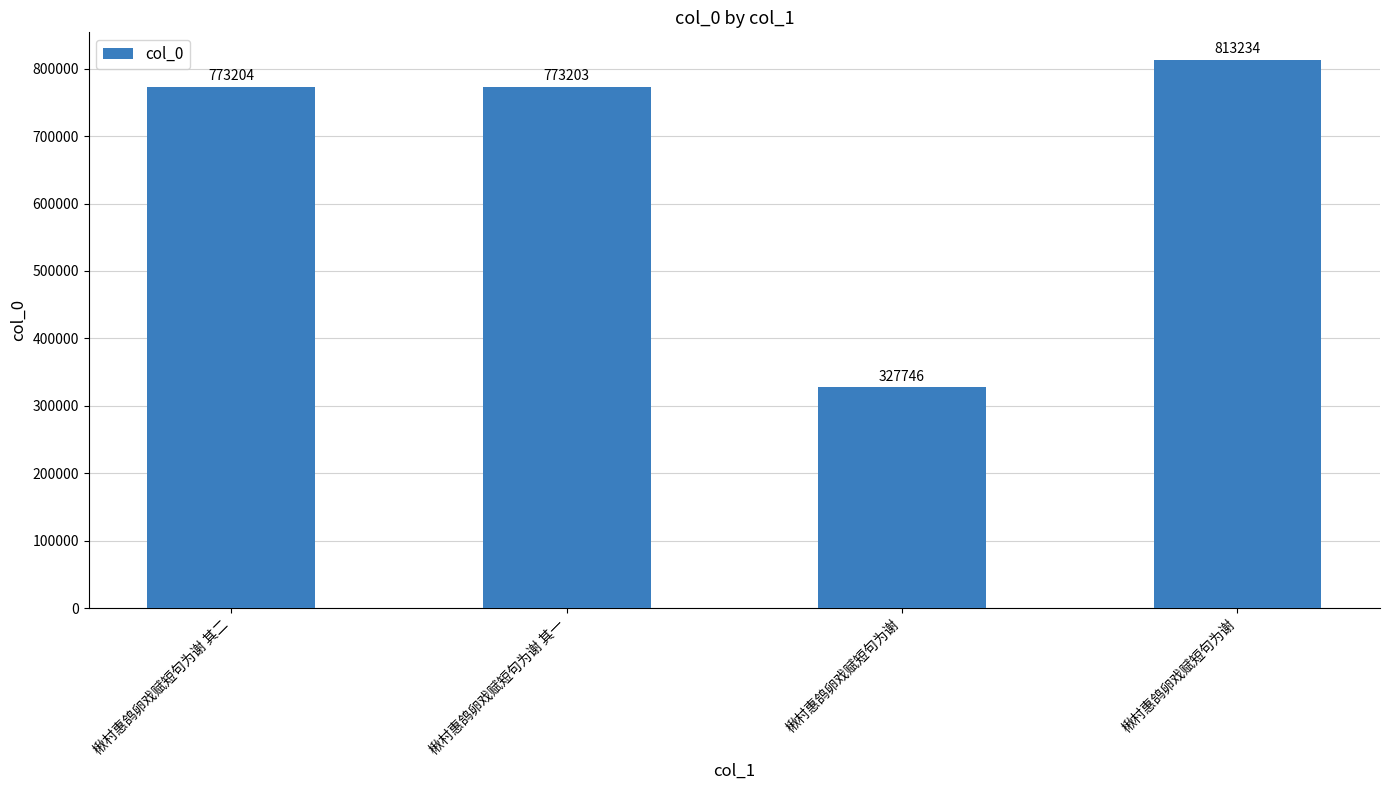

How many bars are there in total?

4